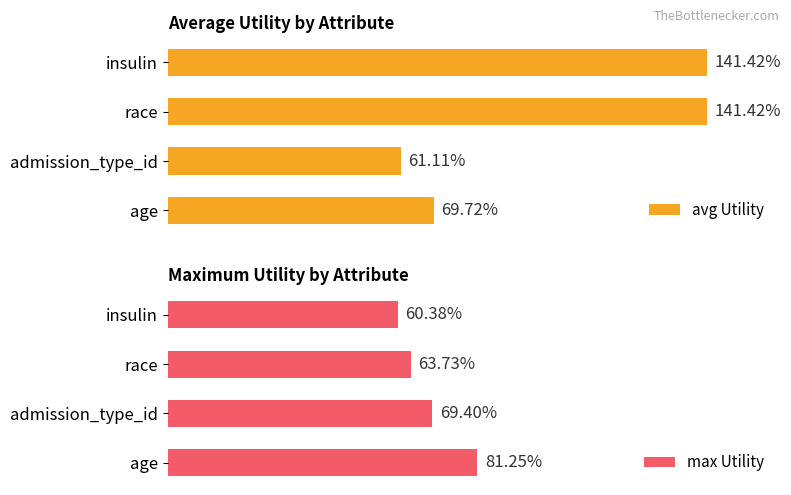

How many series are shown in this chart?

2